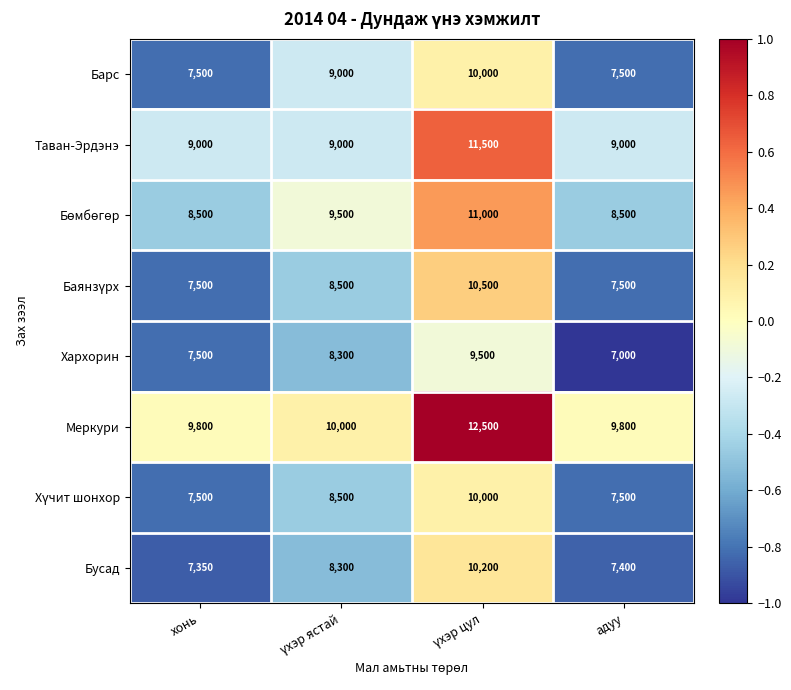

At how many categories does at least one series exceed 9344?

4